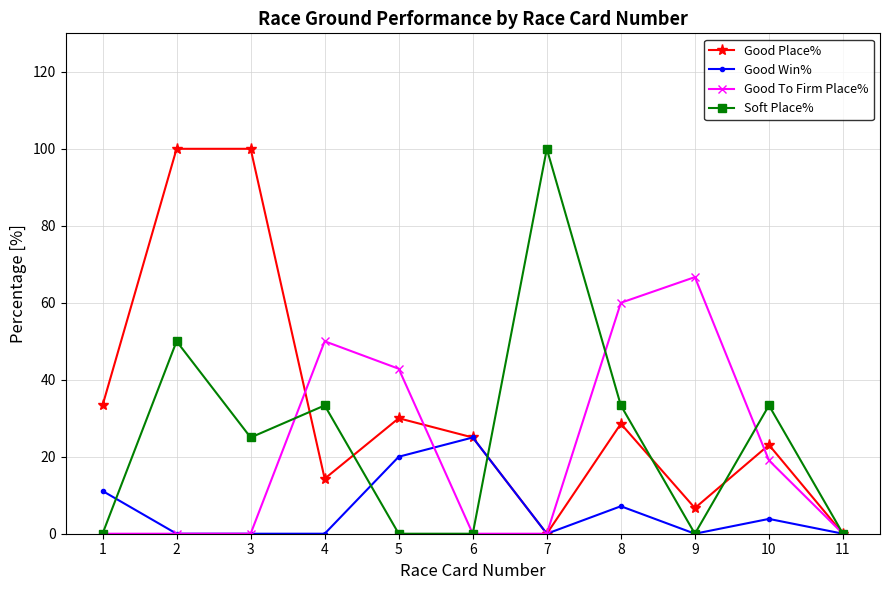

Between 6 and 7, which series saw the biggest shift?

Soft Place%